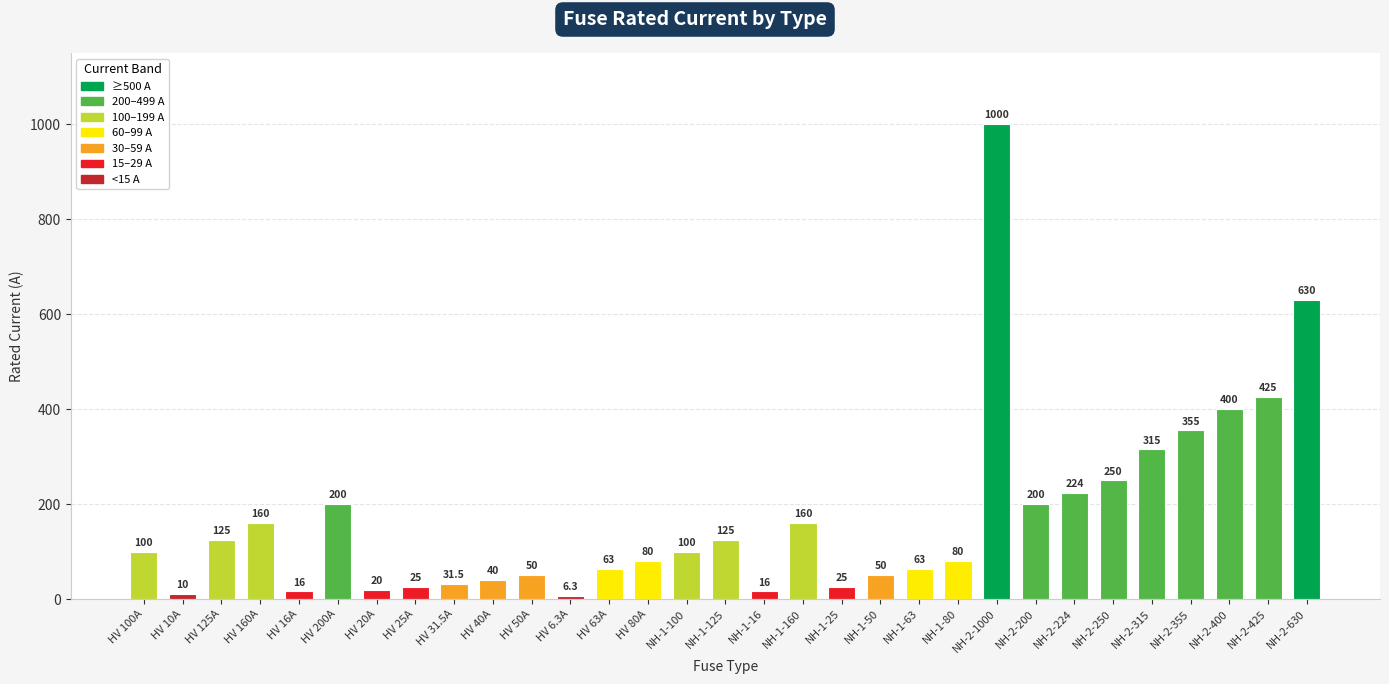

At which category does the chart reach its minimum across all series?

HV 6.3A